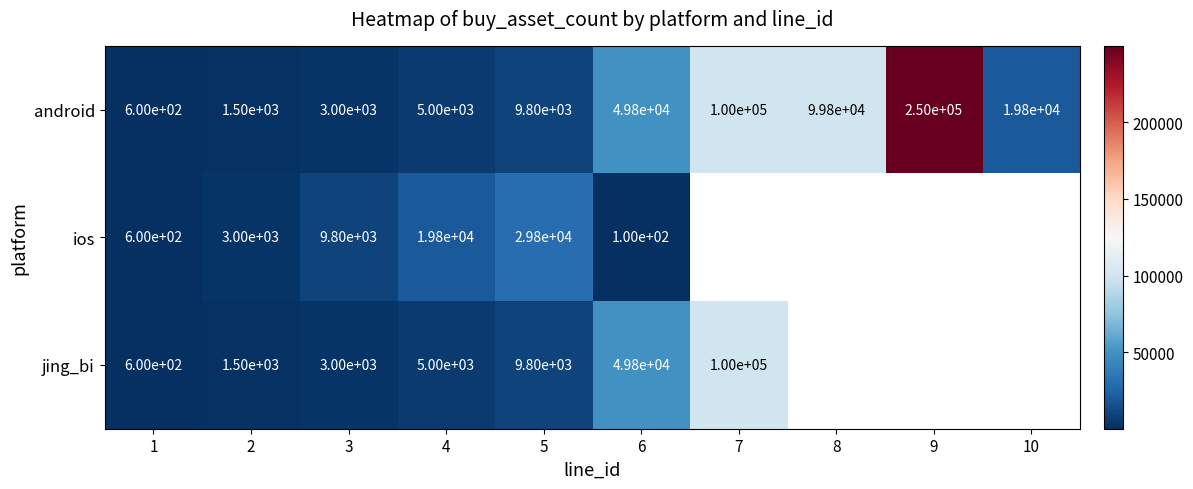

The jing_bi series shows 1532.5 at 3. True or false?

False